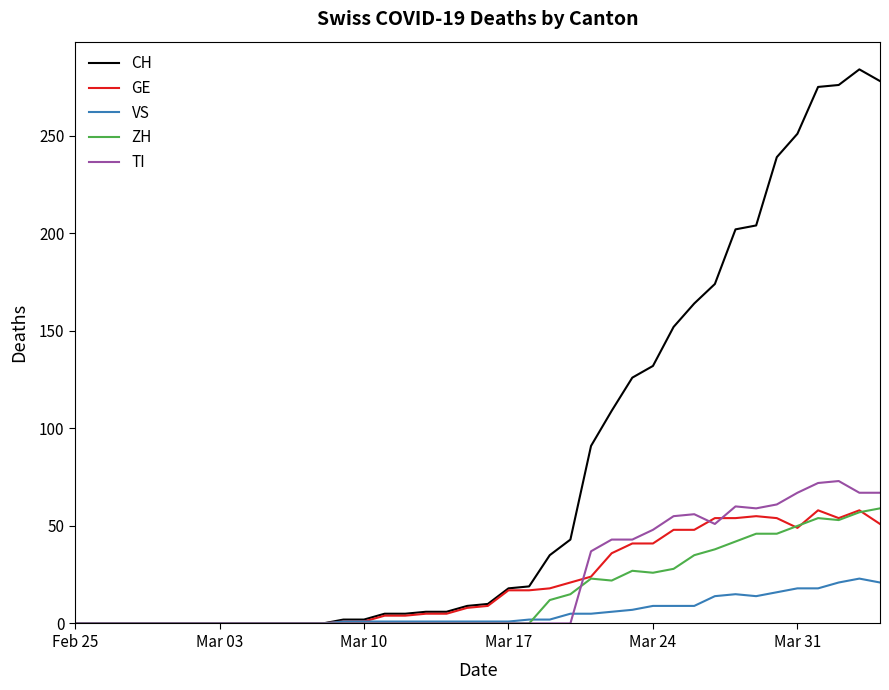

What is the highest value of the ZH series?

59